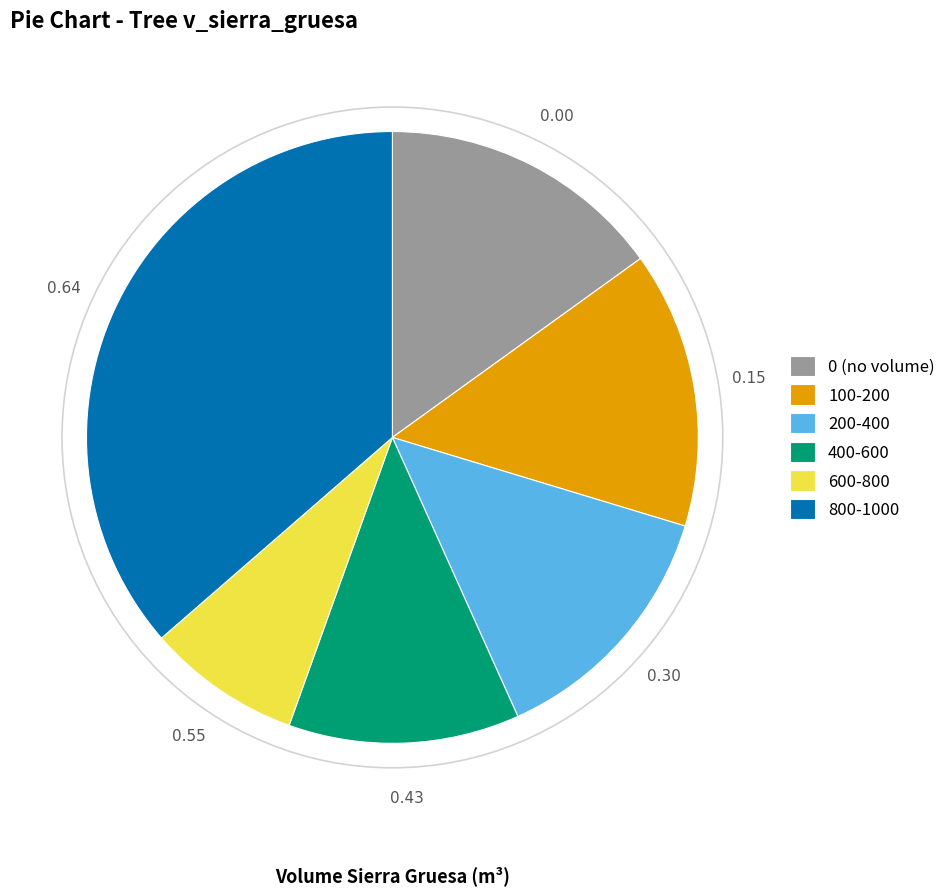

Which has a higher value, 800-1000 or 200-400?

800-1000